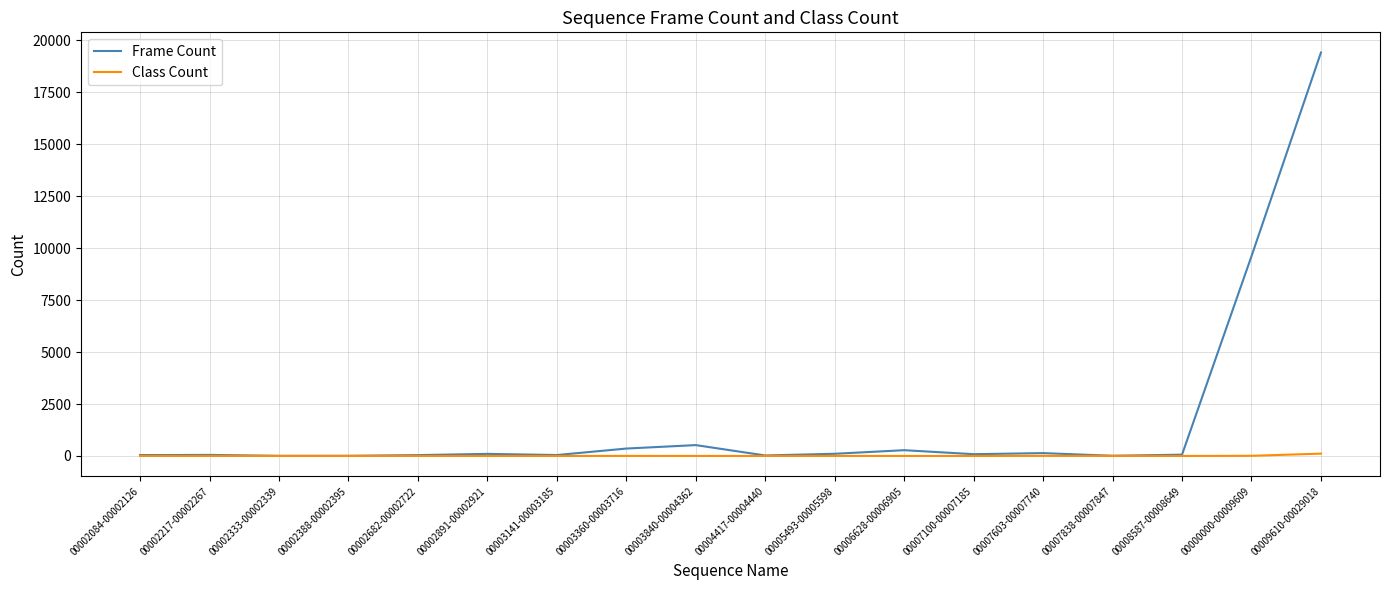

The value of Frame Count at 00002388-00002395 is 8. True or false?

True